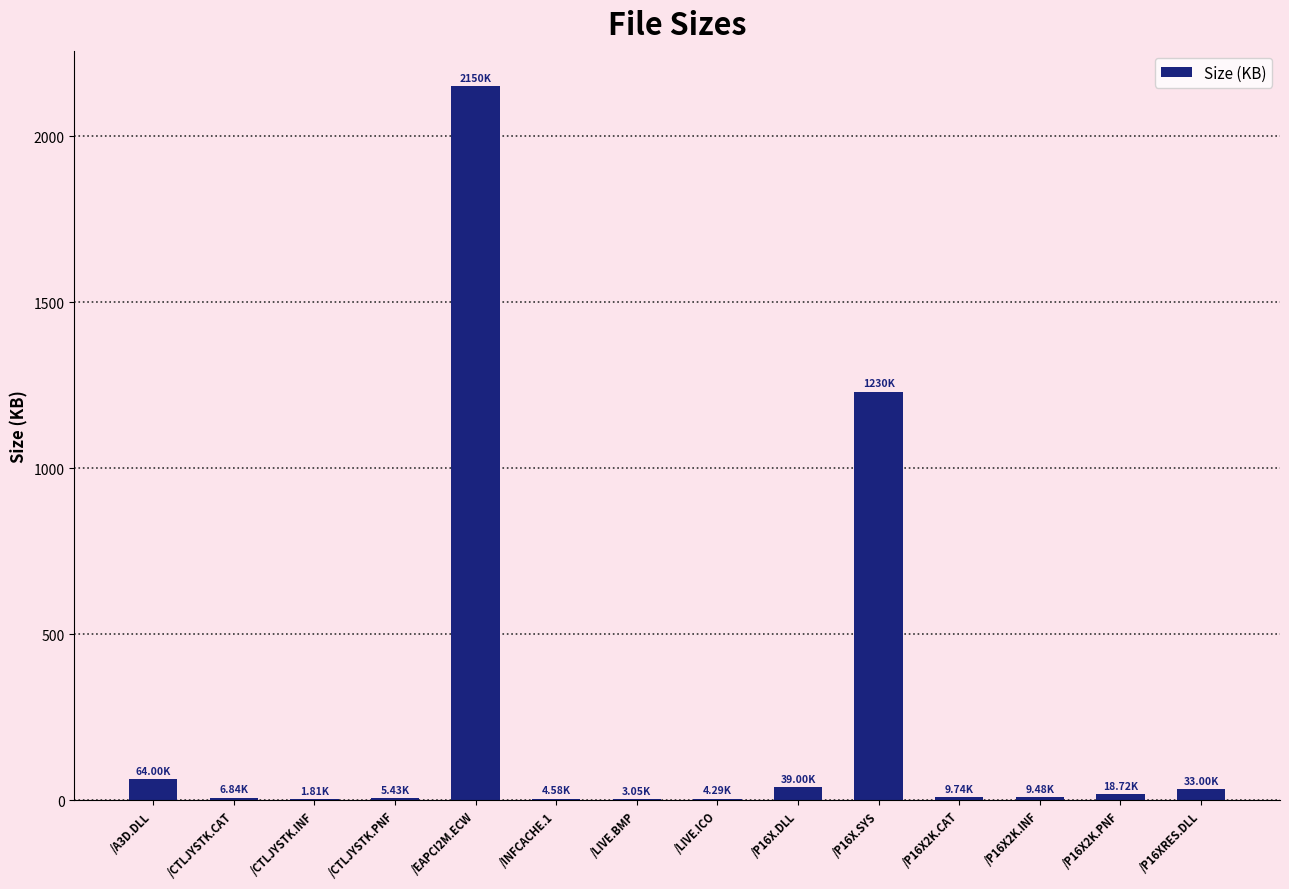

What is the change in value from /EAPCI2M.ECW to /P16X.SYS?

-920.0